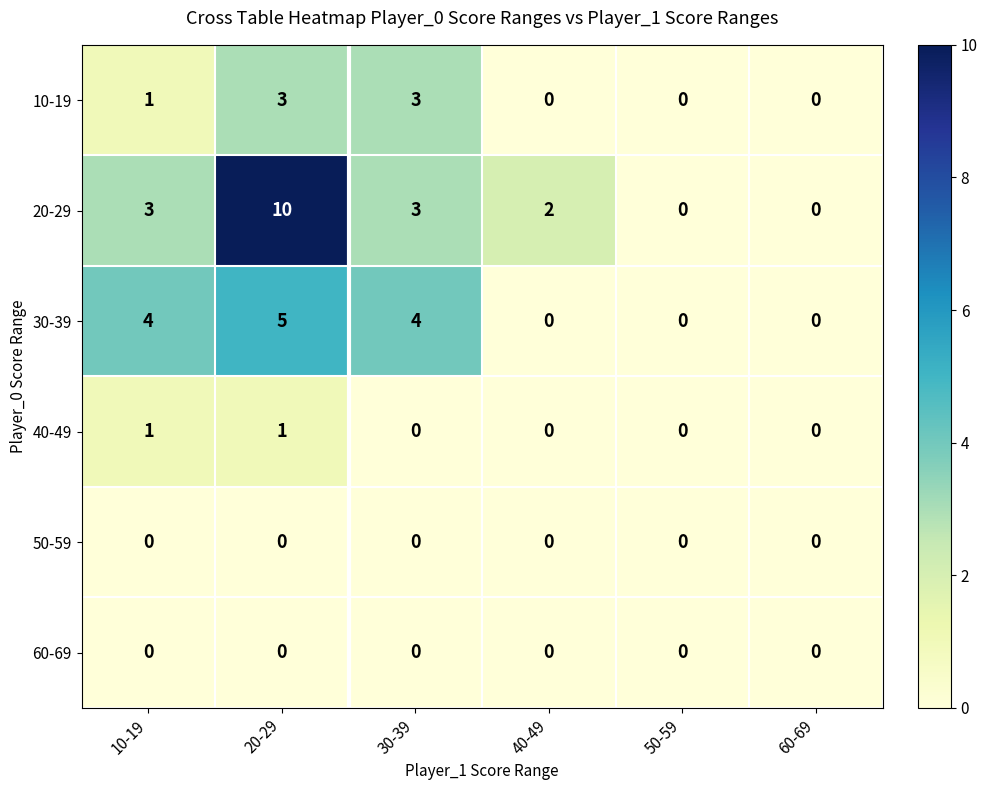

Between 10-19 and 60-69, which series saw the biggest shift?

30-39